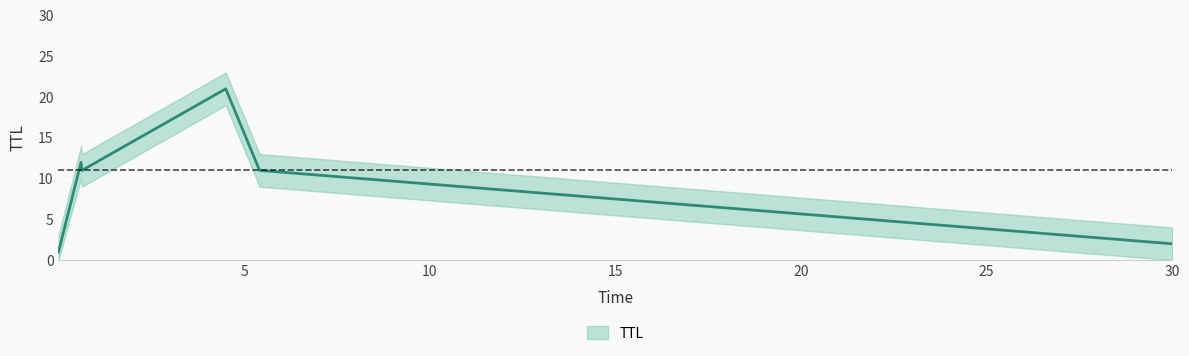

How many lines are shown in the chart?

1